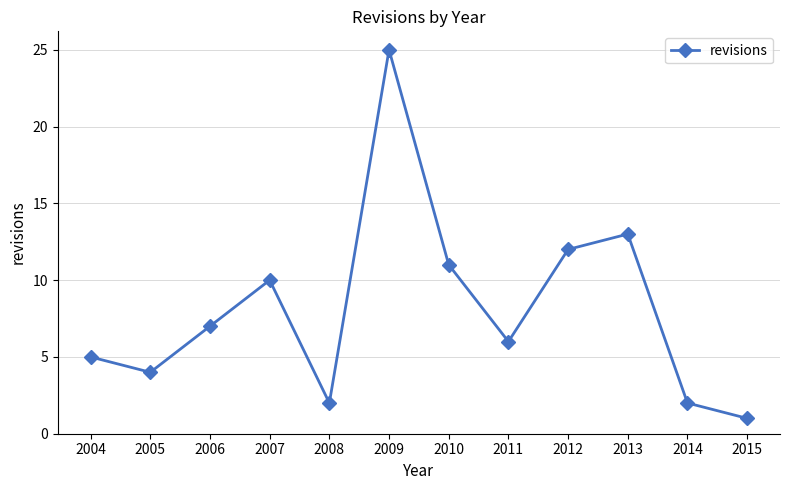

At which category does the chart reach its peak across all series?

2009